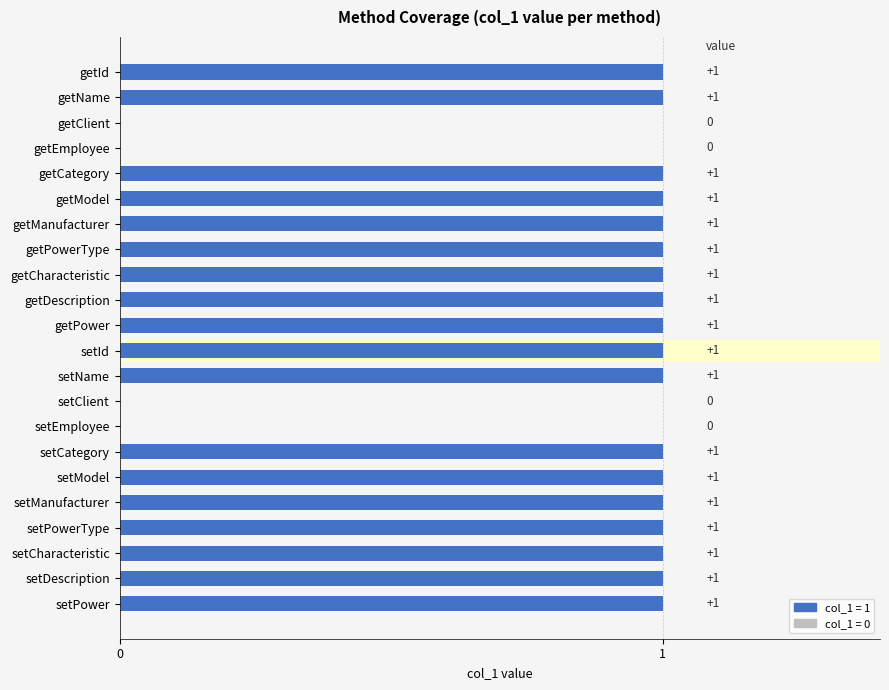

Reading bottom to top, extract all data points from this chart.

setPower=1	setDescription=1	setCharacteristic=1	setPowerType=1	setManufacturer=1	setModel=1	setCategory=1	setEmployee=0	setClient=0	setName=1	setId=1	getPower=1	getDescription=1	getCharacteristic=1	getPowerType=1	getManufacturer=1	getModel=1	getCategory=1	getEmployee=0	getClient=0	getName=1	getId=1